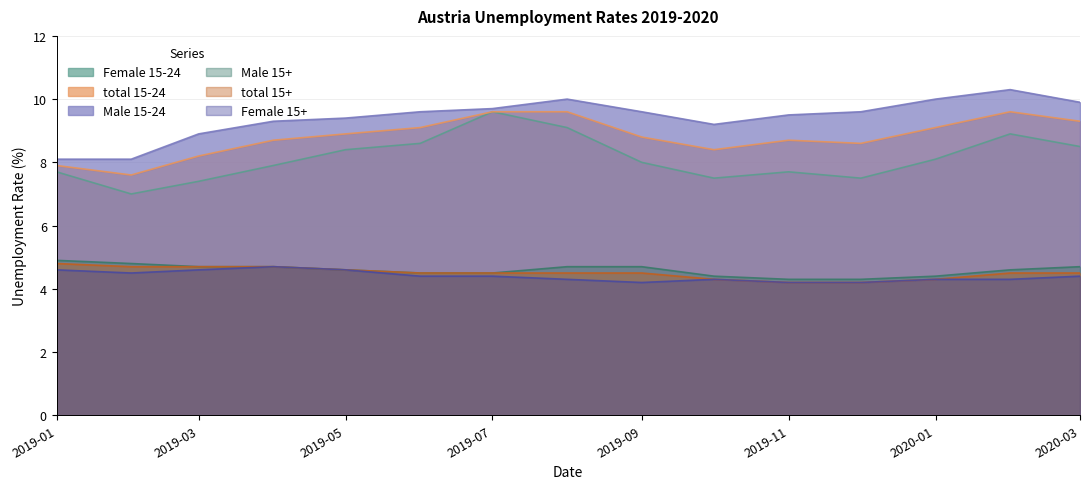

True or false: total 15-24 has a value of 8.7 at 2019-11.

True